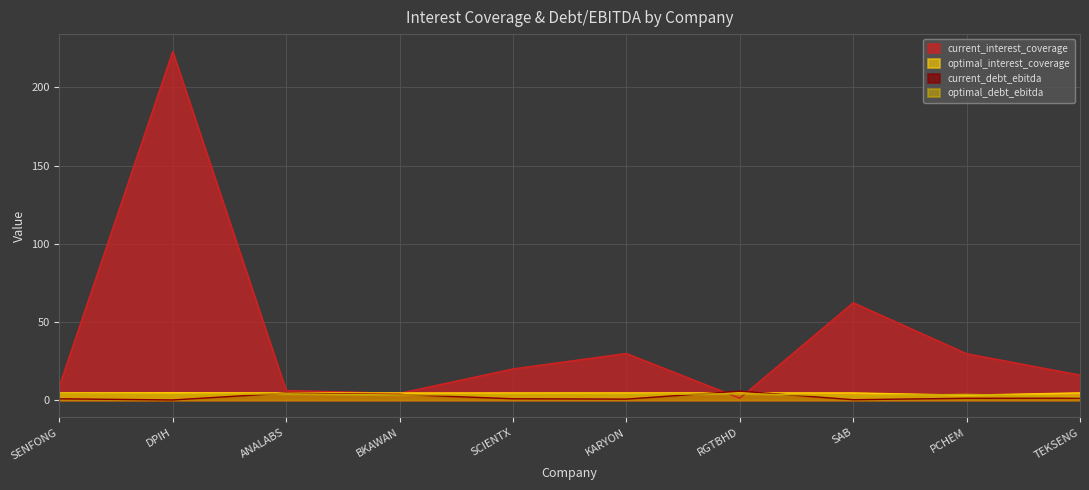

Between SENFONG and BKAWAN, which series saw the biggest shift?

current_interest_coverage